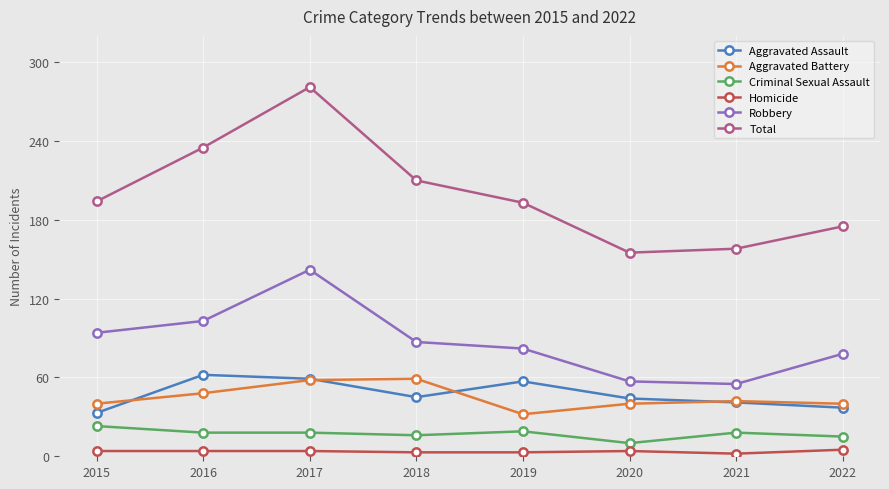

What is the average value of the Total series?

200